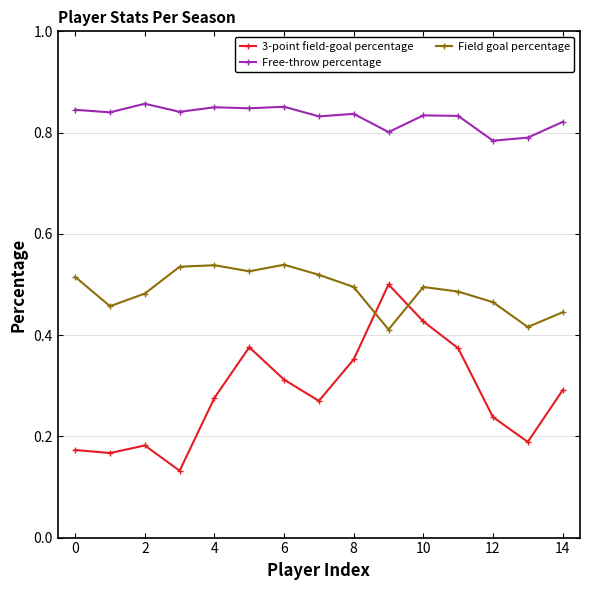

What is the sum of all 3-point field-goal percentage values?

4.3